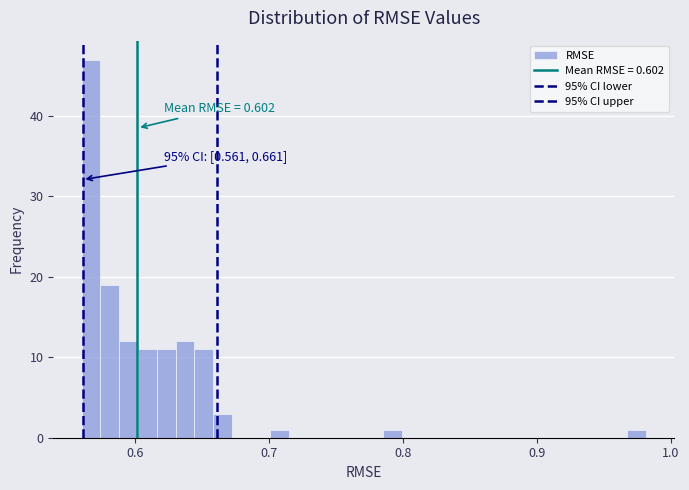

Around what value on the x-axis is the tallest bar? Give the approximate position of its centre, as read against the axis.

0.57